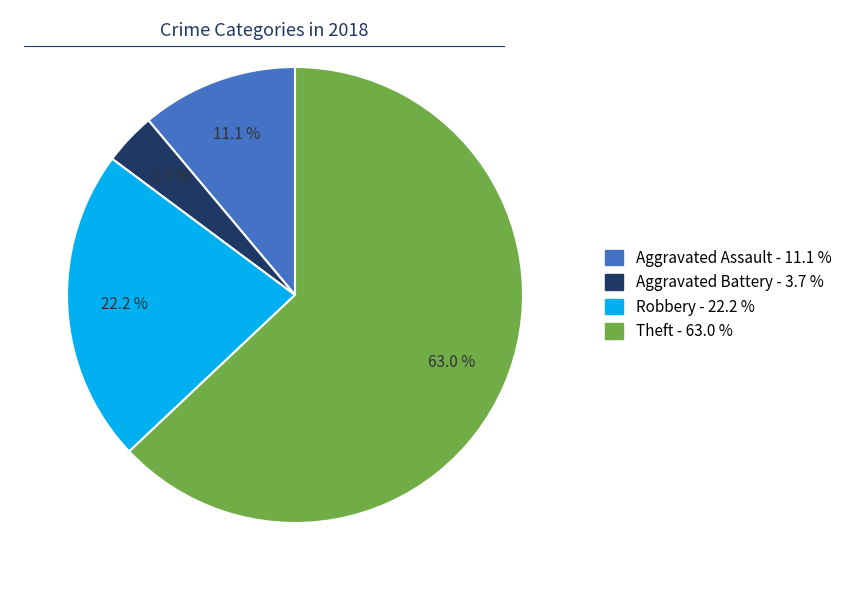

Is there a majority slice in this chart?

Yes